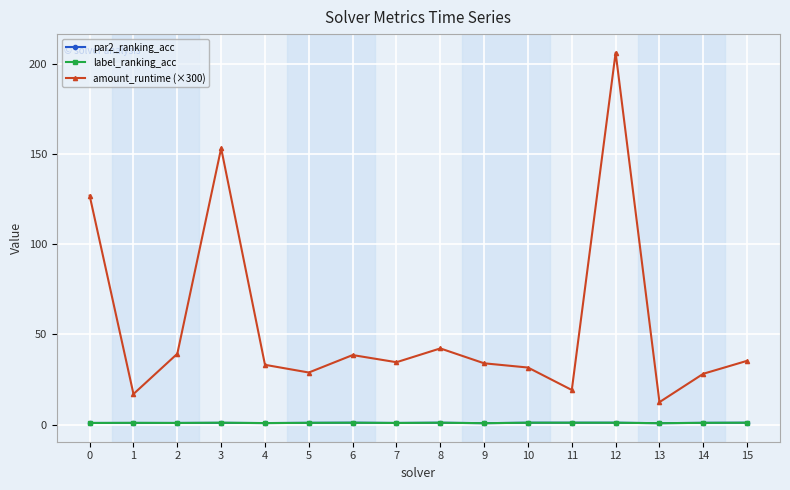

How many interior local peaks does the amount_runtime (×300) series have?

4